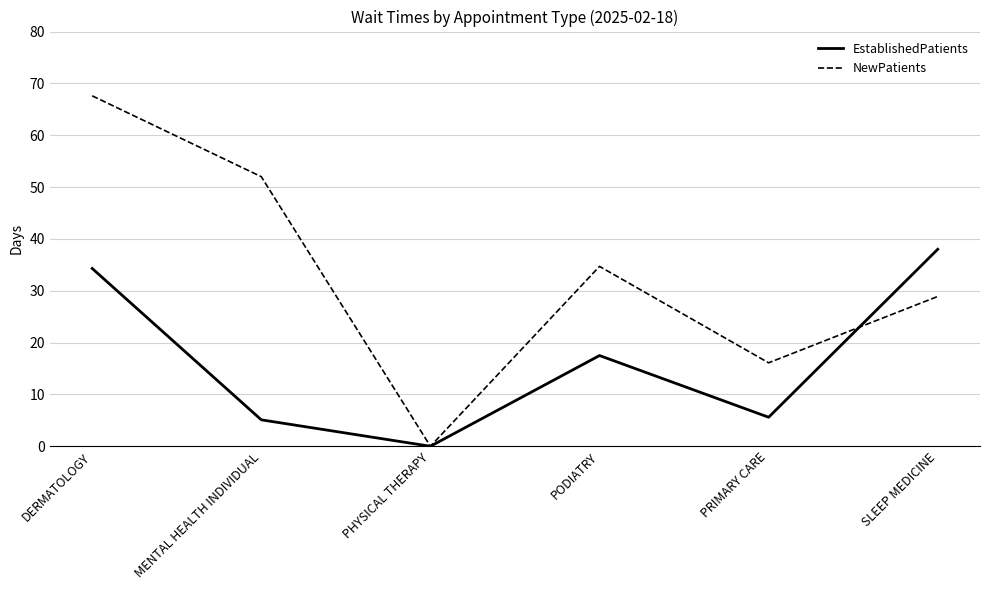

How many interior local peaks does the EstablishedPatients series have?

1